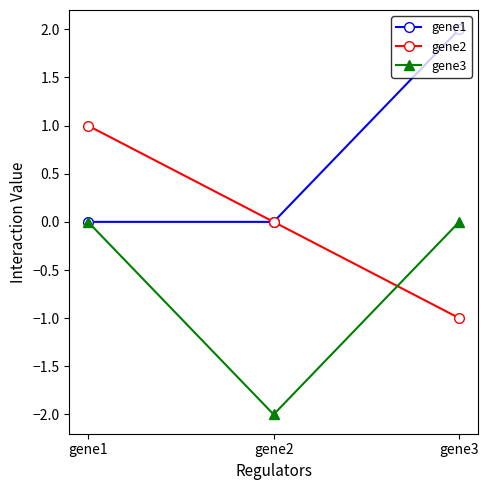

List the series in order of their overall mean, highest first.

gene1, gene2, gene3